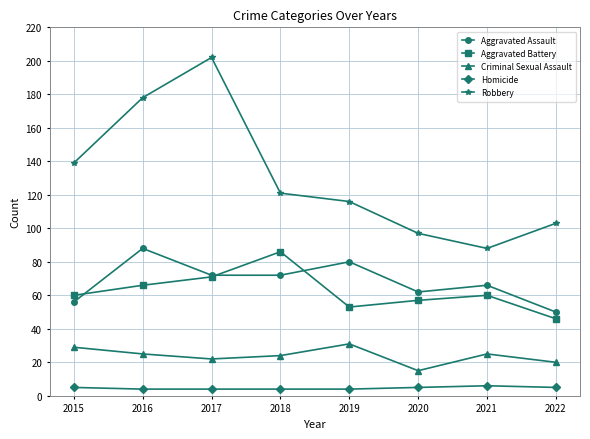

Count the number of data series in this chart.

5